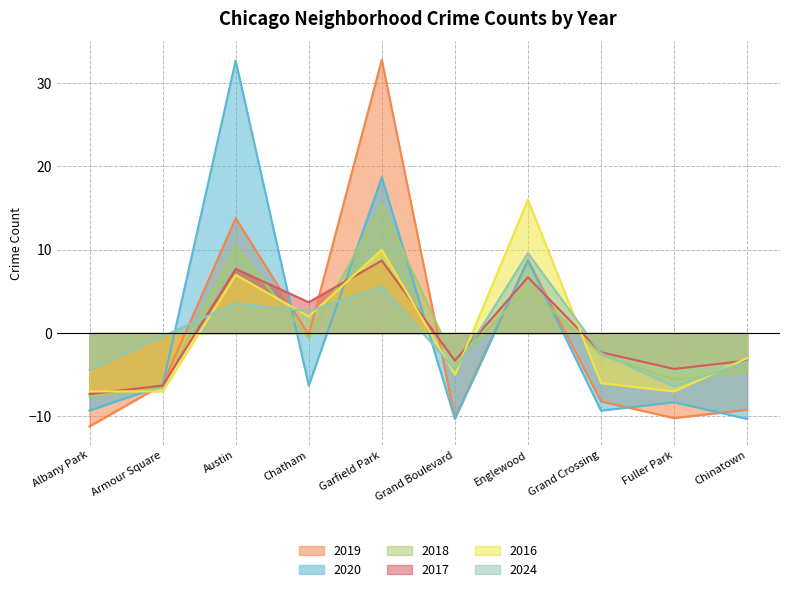

Which series changed the most between Albany Park and Grand Boulevard?

2018